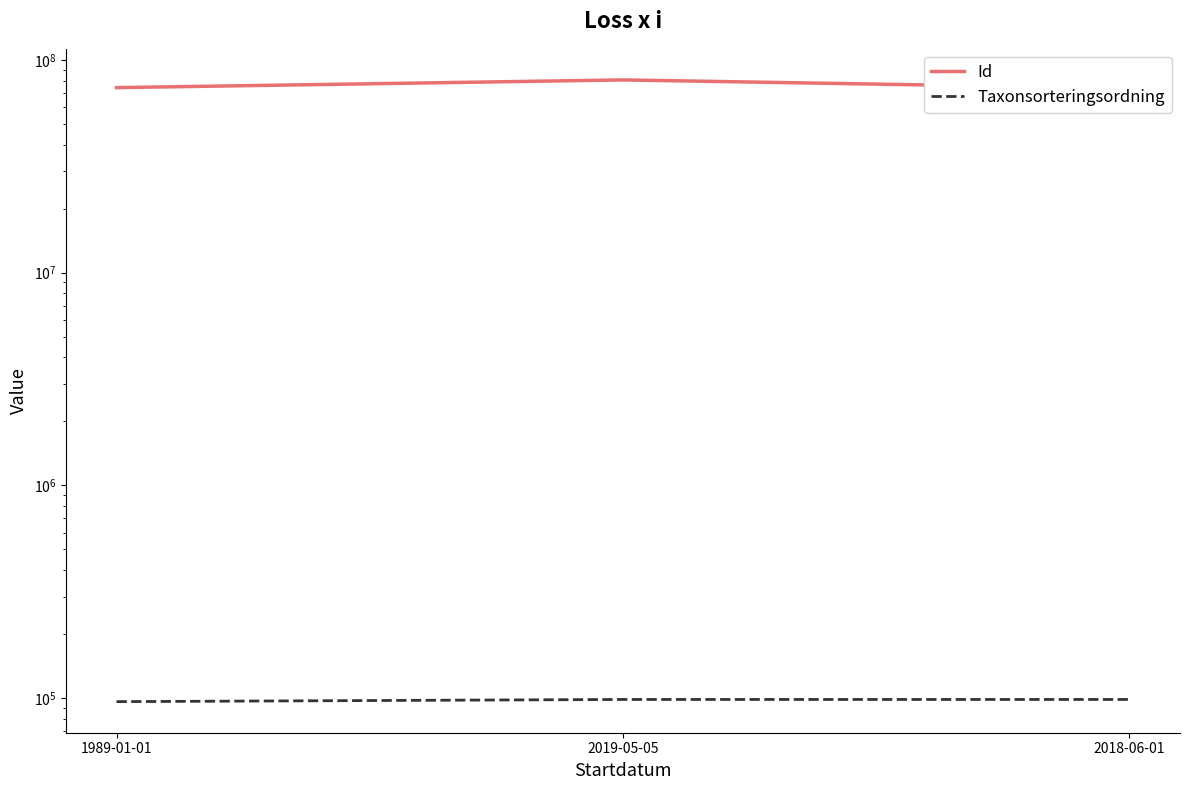

Which has a higher value, 2018-06-01 or 2019-05-05?

2019-05-05